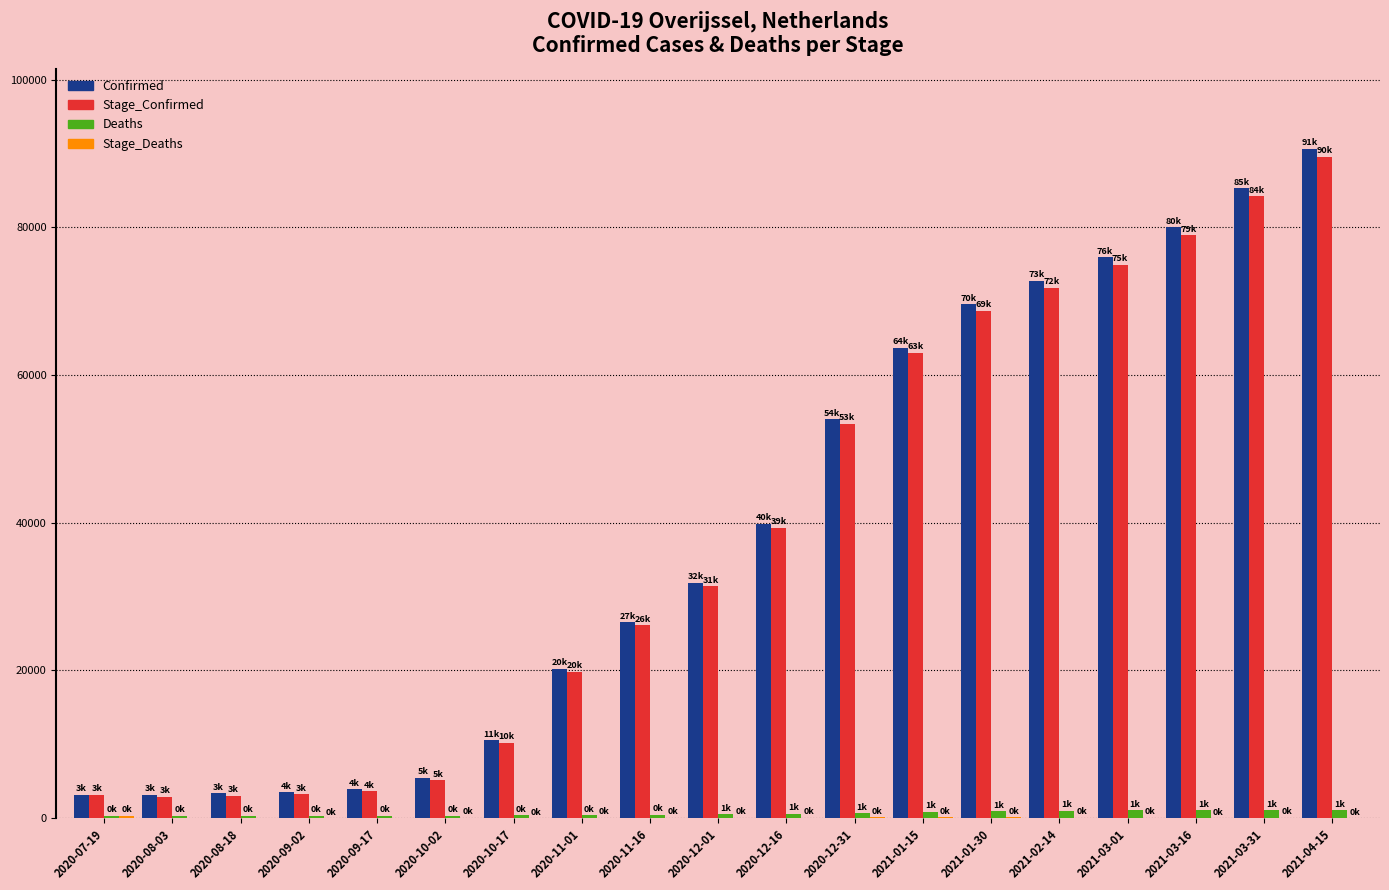

What is the maximum value for Stage_Confirmed?

89570